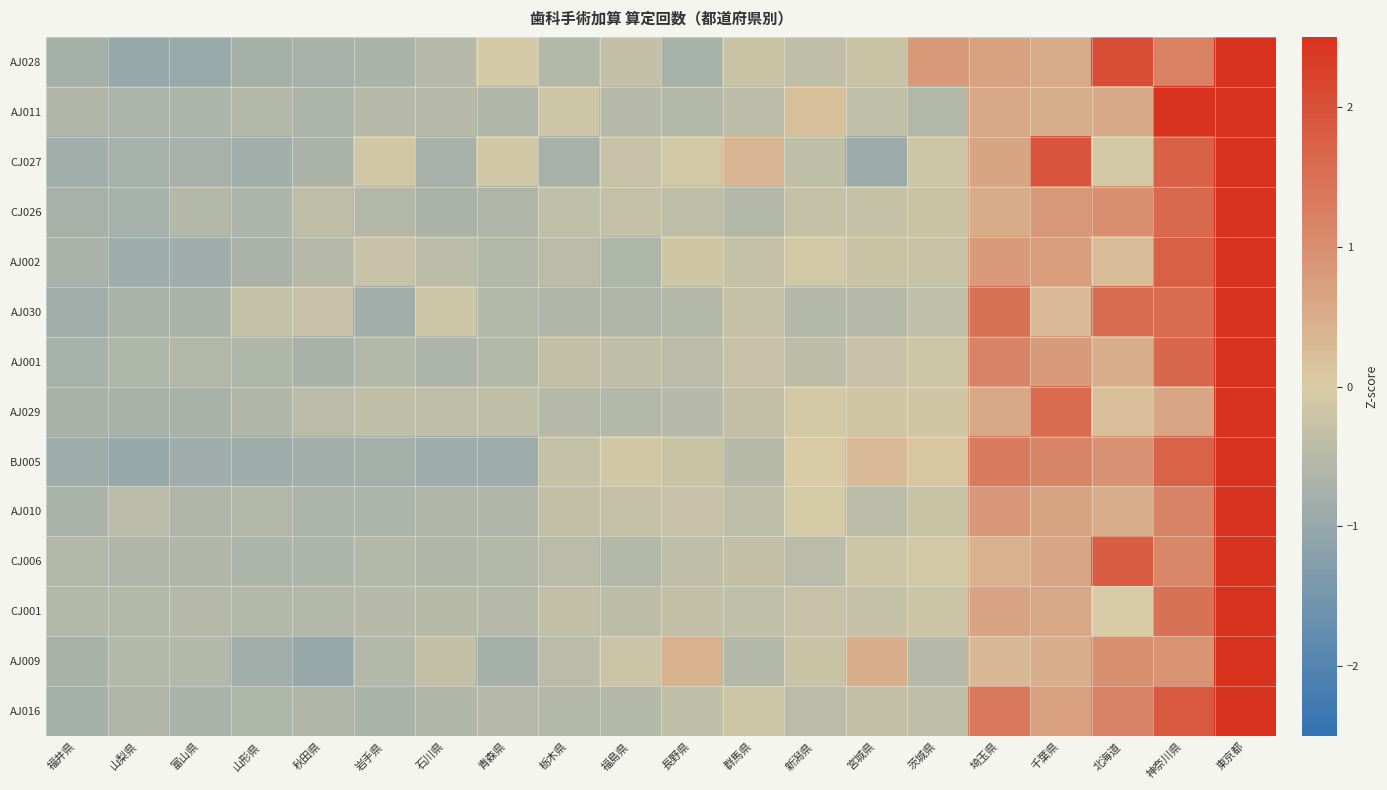

Reading right to left, what are all the values shown in this chart?

AJ028: 東京都=2.7	神奈川県=1.2	北海道=2.1	千葉県=0.5	埼玉県=0.7	茨城県=0.8	宮城県=-0.2	新潟県=-0.4	群馬県=-0.2	長野県=-0.8	福島県=-0.3	栃木県=-0.6	青森県=-0.1	石川県=-0.5	岩手県=-0.7	秋田県=-0.7	山形県=-0.8	富山県=-1.0	山梨県=-1.0	福井県=-0.8
AJ011: 東京都=3.0	神奈川県=2.5	北海道=0.6	千葉県=0.5	埼玉県=0.6	茨城県=-0.5	宮城県=-0.4	新潟県=0.2	群馬県=-0.4	長野県=-0.5	福島県=-0.5	栃木県=-0.2	青森県=-0.6	石川県=-0.5	岩手県=-0.5	秋田県=-0.7	山形県=-0.6	富山県=-0.6	山梨県=-0.7	福井県=-0.6
CJ027: 東京都=2.8	神奈川県=1.8	北海道=-0.1	千葉県=1.9	埼玉県=0.6	茨城県=-0.2	宮城県=-0.9	新潟県=-0.4	群馬県=0.4	長野県=-0.1	福島県=-0.3	栃木県=-0.7	青森県=-0.1	石川県=-0.7	岩手県=-0.1	秋田県=-0.7	山形県=-0.8	富山県=-0.7	山梨県=-0.7	福井県=-0.8
CJ026: 東京都=3.4	神奈川県=1.6	北海道=1.0	千葉県=0.8	埼玉県=0.5	茨城県=-0.2	宮城県=-0.3	新潟県=-0.3	群馬県=-0.5	長野県=-0.4	福島県=-0.3	栃木県=-0.4	青森県=-0.6	石川県=-0.7	岩手県=-0.6	秋田県=-0.4	山形県=-0.7	富山県=-0.6	山梨県=-0.7	福井県=-0.7
AJ002: 東京都=3.4	神奈川県=1.8	北海道=0.3	千葉県=0.8	埼玉県=0.8	茨城県=-0.2	宮城県=-0.2	新潟県=-0.1	群馬県=-0.3	長野県=-0.1	福島県=-0.6	栃木県=-0.4	青森県=-0.6	石川県=-0.4	岩手県=-0.3	秋田県=-0.5	山形県=-0.7	富山県=-0.9	山梨県=-0.9	福井県=-0.7
AJ030: 東京都=2.9	神奈川県=1.6	北海道=1.6	千葉県=0.3	埼玉県=1.5	茨城県=-0.4	宮城県=-0.5	新潟県=-0.5	群馬県=-0.3	長野県=-0.6	福島県=-0.6	栃木県=-0.6	青森県=-0.6	石川県=-0.2	岩手県=-0.8	秋田県=-0.3	山形県=-0.3	富山県=-0.7	山梨県=-0.7	福井県=-0.8
AJ001: 東京都=3.3	神奈川県=1.6	北海道=0.5	千葉県=0.8	埼玉県=1.2	茨城県=-0.2	宮城県=-0.3	新潟県=-0.4	群馬県=-0.3	長野県=-0.5	福島県=-0.4	栃木県=-0.3	青森県=-0.6	石川県=-0.7	岩手県=-0.6	秋田県=-0.7	山形県=-0.6	富山県=-0.6	山梨県=-0.6	福井県=-0.8
AJ029: 東京都=3.6	神奈川県=0.6	北海道=0.2	千葉県=1.6	埼玉県=0.6	茨城県=-0.1	宮城県=-0.2	新潟県=-0.1	群馬県=-0.3	長野県=-0.5	福島県=-0.5	栃木県=-0.5	青森県=-0.4	石川県=-0.4	岩手県=-0.4	秋田県=-0.5	山形県=-0.6	富山県=-0.7	山梨県=-0.7	福井県=-0.7
BJ005: 東京都=2.6	神奈川県=1.7	北海道=0.9	千葉県=1.2	埼玉県=1.3	茨城県=0.1	宮城県=0.3	新潟県=0.0	群馬県=-0.5	長野県=-0.2	福島県=-0.1	栃木県=-0.3	青森県=-0.9	石川県=-0.9	岩手県=-0.8	秋田県=-0.8	山形県=-0.9	富山県=-0.8	山梨県=-1.0	福井県=-0.9
AJ010: 東京都=3.7	神奈川県=1.2	北海道=0.5	千葉県=0.6	埼玉県=0.8	茨城県=-0.2	宮城県=-0.4	新潟県=-0.1	群馬県=-0.4	長野県=-0.3	福島県=-0.3	栃木県=-0.3	青森県=-0.6	石川県=-0.6	岩手県=-0.6	秋田県=-0.6	山形県=-0.6	富山県=-0.6	山梨県=-0.5	福井県=-0.7
CJ006: 東京都=3.3	神奈川県=1.1	北海道=1.8	千葉県=0.6	埼玉県=0.4	茨城県=-0.1	宮城県=-0.2	新潟県=-0.5	群馬県=-0.3	長野県=-0.4	福島県=-0.6	栃木県=-0.5	青森県=-0.6	石川県=-0.6	岩手県=-0.5	秋田県=-0.7	山形県=-0.6	富山県=-0.6	山梨県=-0.6	福井県=-0.6
CJ001: 東京都=3.8	神奈川県=1.5	北海道=-0.0	千葉県=0.6	埼玉県=0.7	茨城県=-0.2	宮城県=-0.3	新潟県=-0.3	群馬県=-0.4	長野県=-0.3	福島県=-0.4	栃木県=-0.3	青森県=-0.5	石川県=-0.5	岩手県=-0.5	秋田県=-0.6	山形県=-0.5	富山県=-0.5	山梨県=-0.6	福井県=-0.6
AJ009: 東京都=3.6	神奈川県=0.9	北海道=1.0	千葉県=0.5	埼玉県=0.3	茨城県=-0.5	宮城県=0.5	新潟県=-0.2	群馬県=-0.5	長野県=0.4	福島県=-0.2	栃木県=-0.5	青森県=-0.8	石川県=-0.3	岩手県=-0.5	秋田県=-1.0	山形県=-0.8	富山県=-0.5	山梨県=-0.6	福井県=-0.7
AJ016: 東京都=2.9	神奈川県=1.9	北海道=1.2	千葉県=0.7	埼玉県=1.3	茨城県=-0.4	宮城県=-0.4	新潟県=-0.4	群馬県=-0.2	長野県=-0.4	福島県=-0.5	栃木県=-0.6	青森県=-0.5	石川県=-0.6	岩手県=-0.7	秋田県=-0.6	山形県=-0.6	富山県=-0.7	山梨県=-0.6	福井県=-0.8